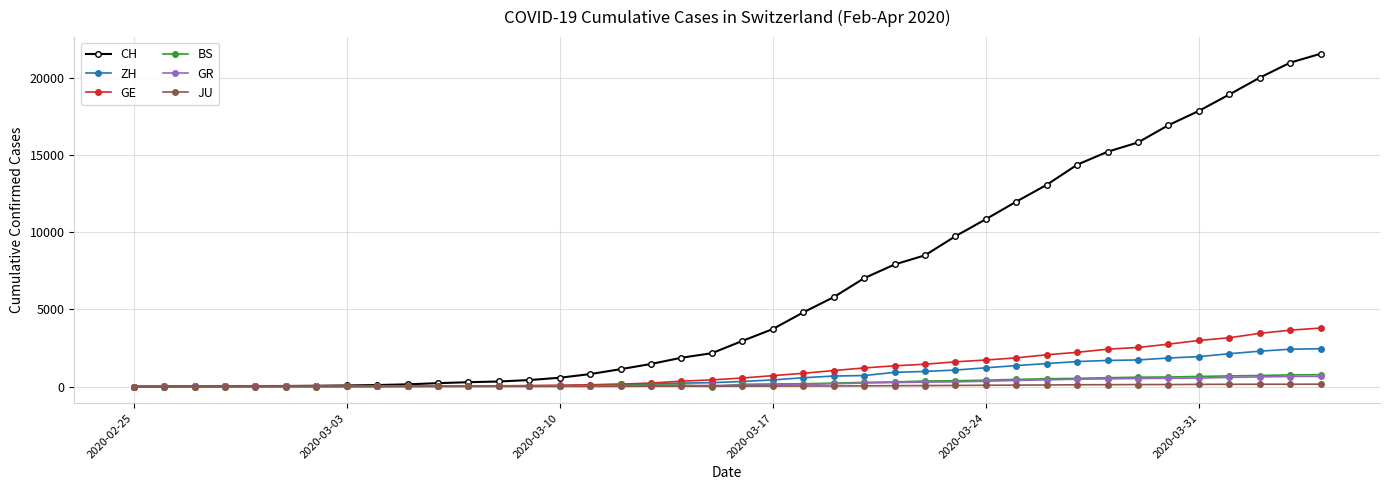

Which series has the largest total across all categories?

CH